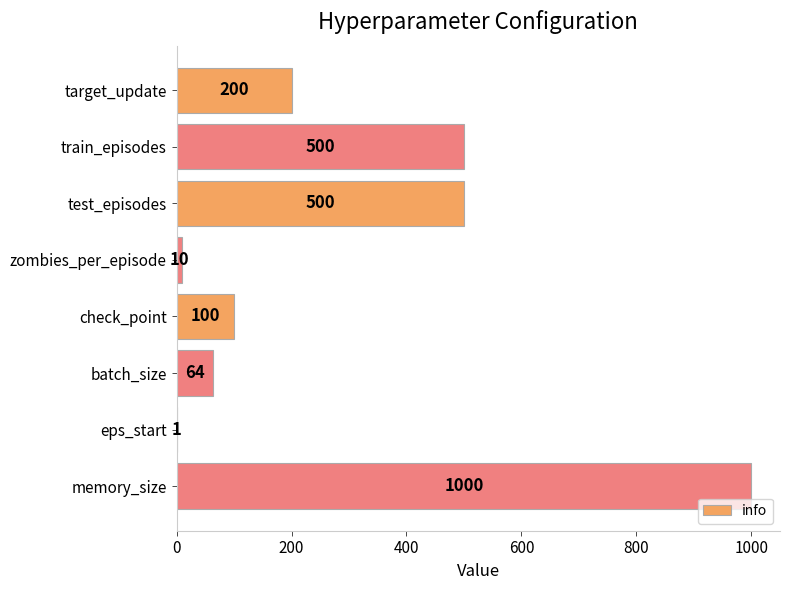

Approximately how many times larger is the value at train_episodes compared to zombies_per_episode?

50.0